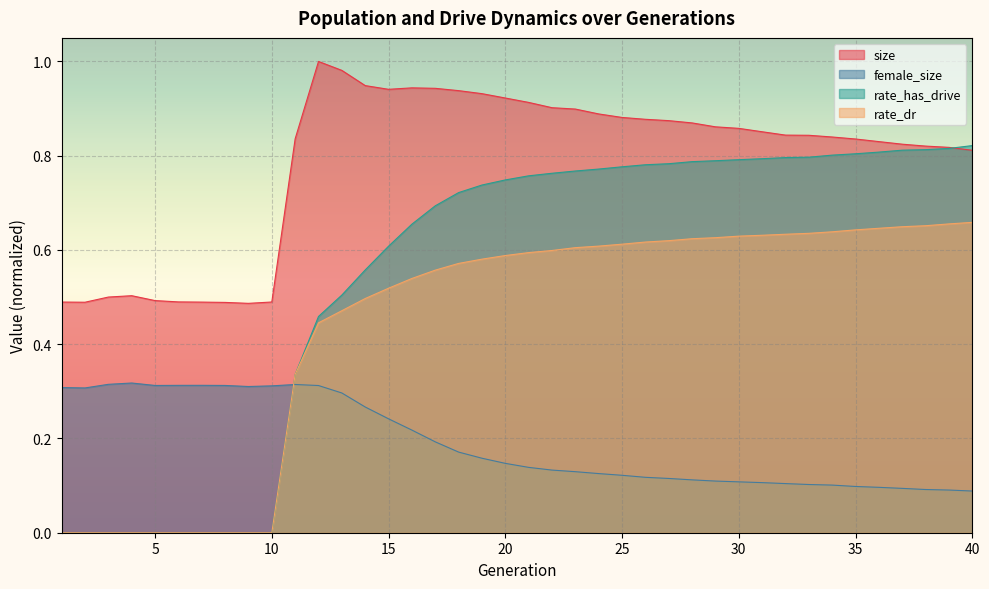

Reading left to right, extract all data points from this chart.

size: 0.5	0.5	0.5	0.5	0.5	0.5	0.5	0.5	0.5	0.5	0.8	1.0	1.0	0.9	0.9	0.9	0.9	0.9	0.9	0.9	0.9	0.9	0.9	0.9	0.9	0.9	0.9	0.9	0.9	0.9	0.9	0.8	0.8	0.8	0.8	0.8	0.8	0.8	0.8	0.8
female_size: 0.3	0.3	0.3	0.3	0.3	0.3	0.3	0.3	0.3	0.3	0.3	0.3	0.3	0.3	0.2	0.2	0.2	0.2	0.2	0.1	0.1	0.1	0.1	0.1	0.1	0.1	0.1	0.1	0.1	0.1	0.1	0.1	0.1	0.1	0.1	0.1	0.1	0.1	0.1	0.1
rate_dr: 0.0	0.0	0.0	0.0	0.0	0.0	0.0	0.0	0.0	0.0	0.3	0.4	0.5	0.5	0.5	0.5	0.6	0.6	0.6	0.6	0.6	0.6	0.6	0.6	0.6	0.6	0.6	0.6	0.6	0.6	0.6	0.6	0.6	0.6	0.6	0.6	0.6	0.7	0.7	0.7
rate_has_drive: 0.0	0.0	0.0	0.0	0.0	0.0	0.0	0.0	0.0	0.0	0.3	0.5	0.5	0.6	0.6	0.7	0.7	0.7	0.7	0.7	0.8	0.8	0.8	0.8	0.8	0.8	0.8	0.8	0.8	0.8	0.8	0.8	0.8	0.8	0.8	0.8	0.8	0.8	0.8	0.8